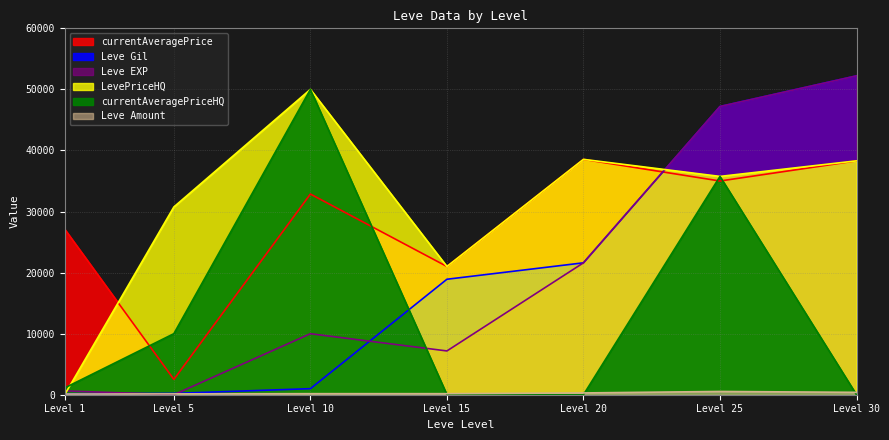

Between Level 20 and Level 30, which series saw the biggest shift?

Leve Gil